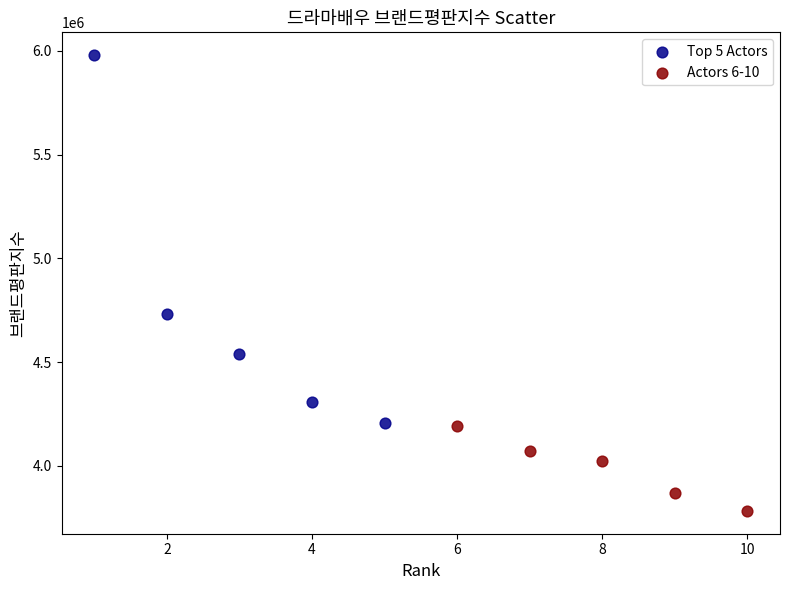

Which series reaches the maximum Y coordinate?

Top 5 Actors